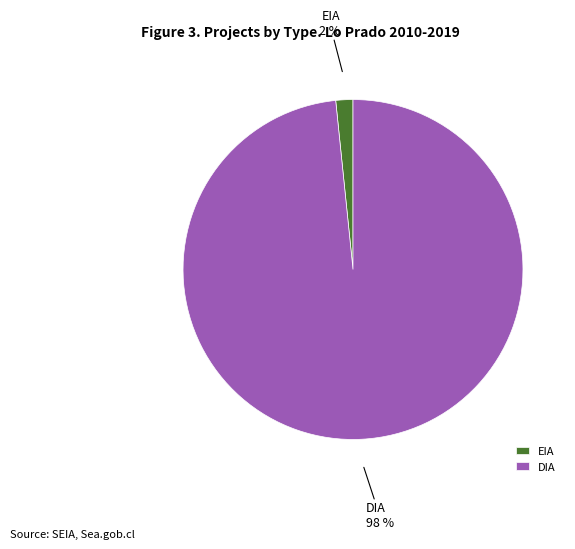

How many segments does this pie chart have?

2